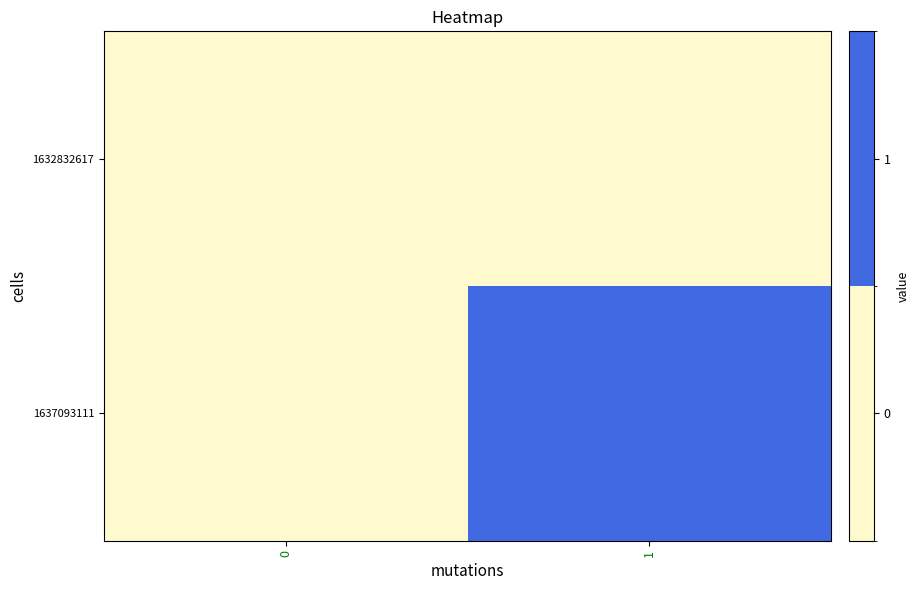

Which category has the highest value across all series?

1